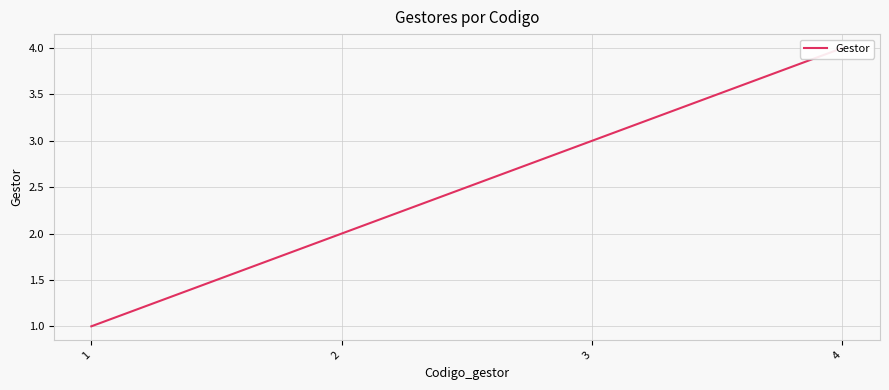

List the labels in order of value, smallest first.

1, 2, 3, 4